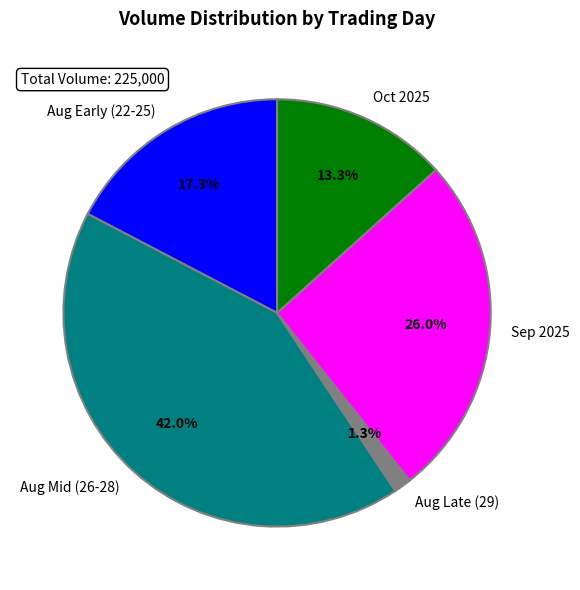

Count the number of slices in the pie.

5